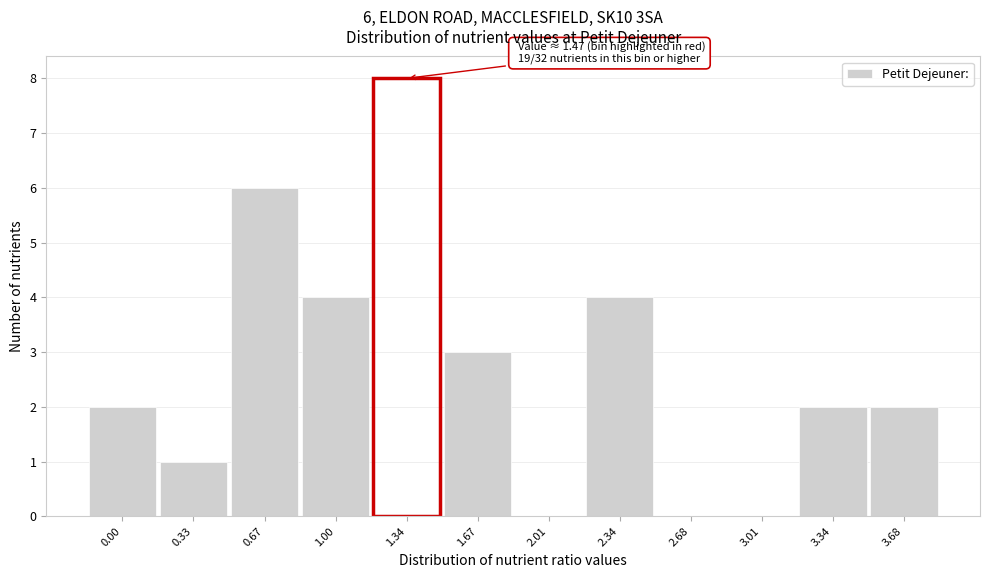

Reading right to left, list all the values displayed in this chart.

3.68=2	3.34=2	3.01=0	2.68=0	2.34=4	2.01=0	1.67=3	1.34=8	1.00=4	0.67=6	0.33=1	0.00=2